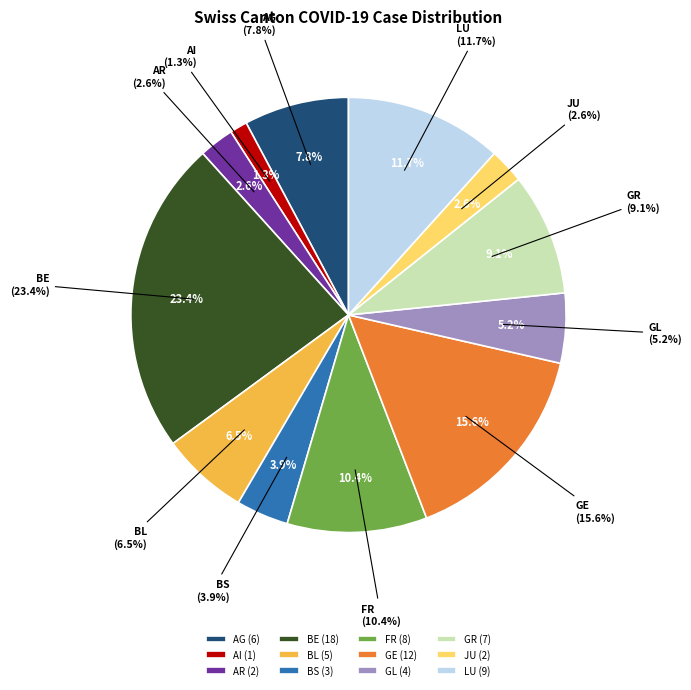

Is there any slice that represents more than half of the pie?

No